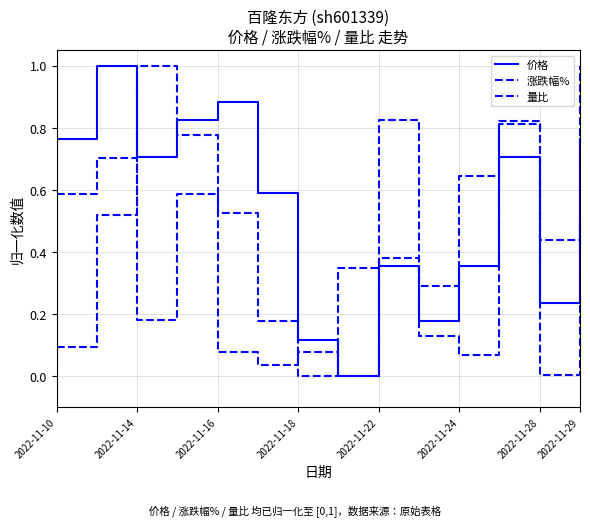

True or false: 涨跌幅% and 价格 intersect in this chart.

True